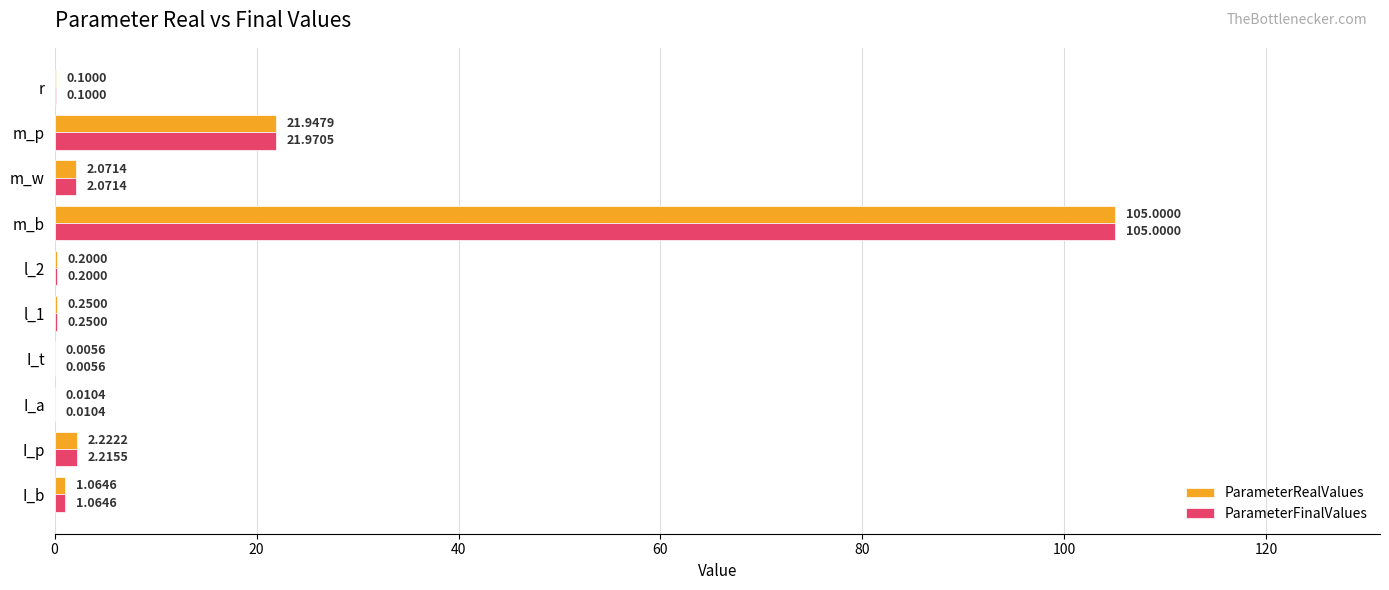

What is the sum of all ParameterRealValues values?

132.9